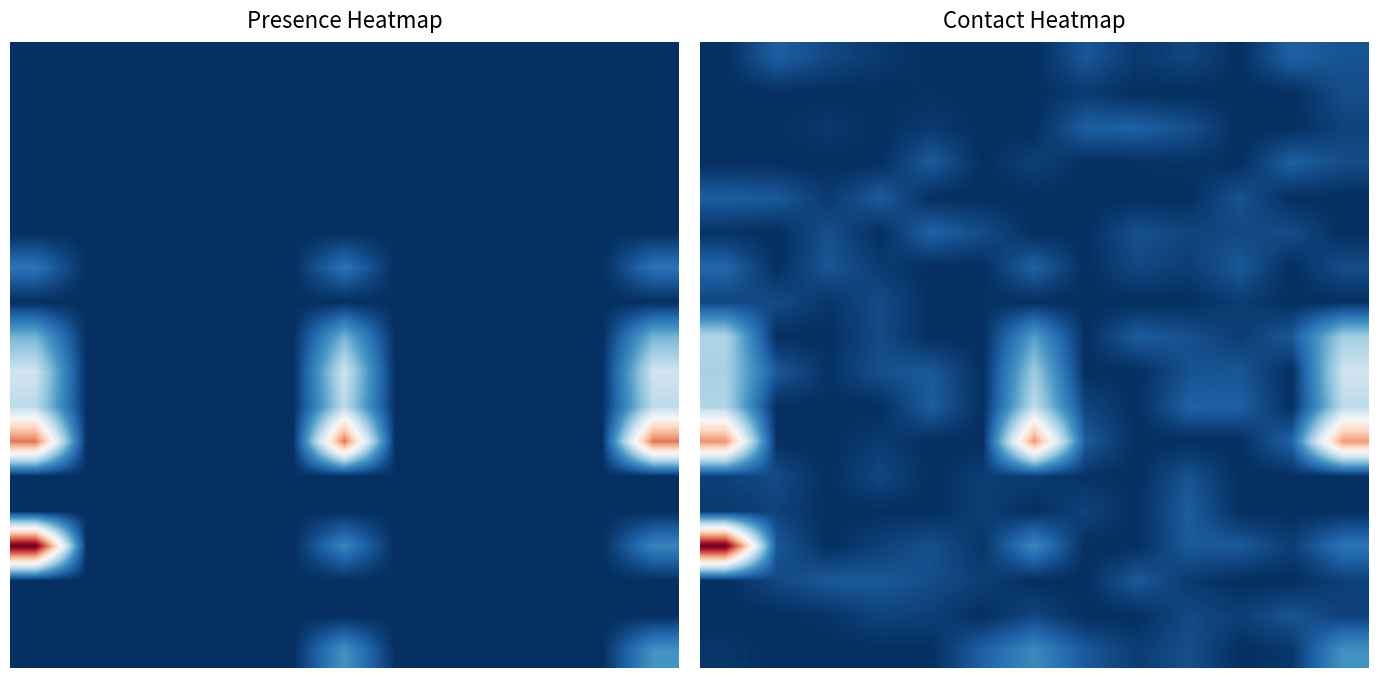

At how many categories does at least one series exceed 11?

3